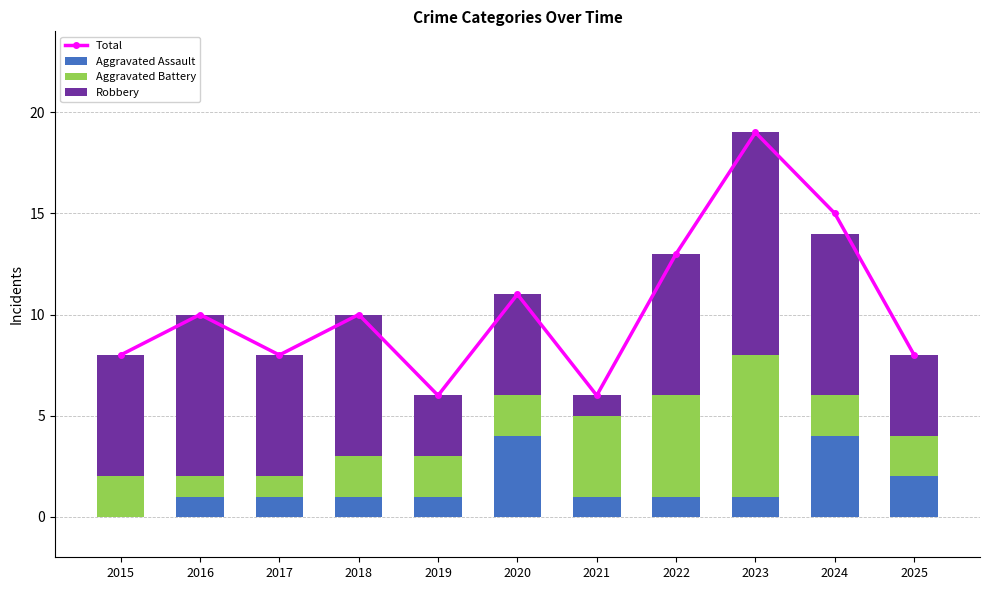

What is the value of the Total bar at the 10th from the left?

15